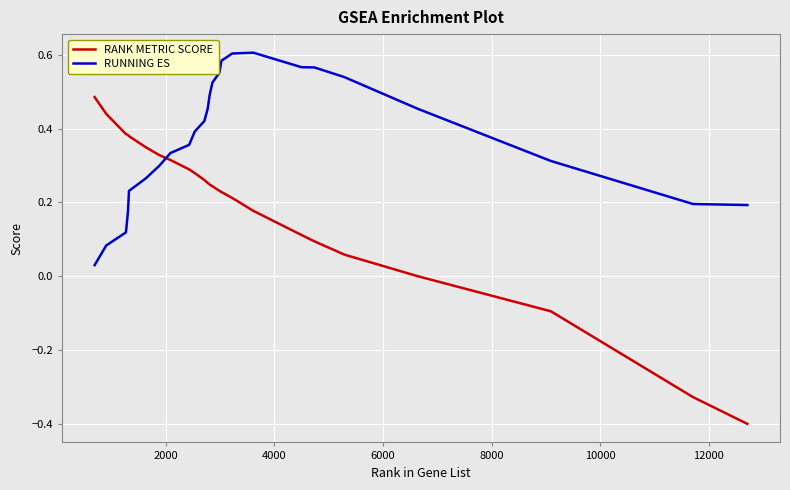

How many intersections are there between RUNNING ES and RANK METRIC SCORE?

1